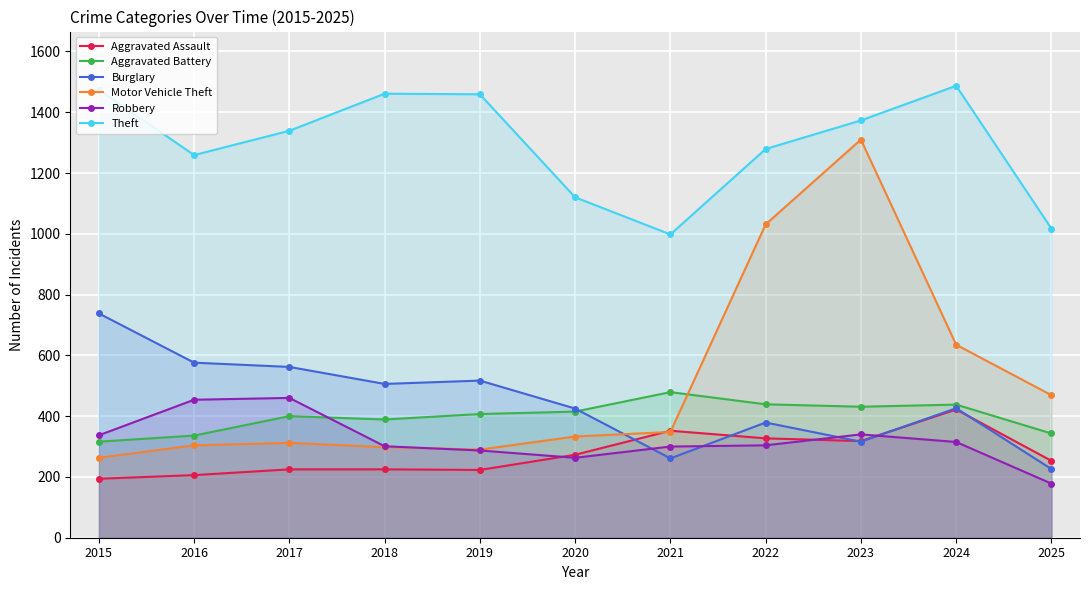

Which series changed the most between 2021 and 2023?

Motor Vehicle Theft